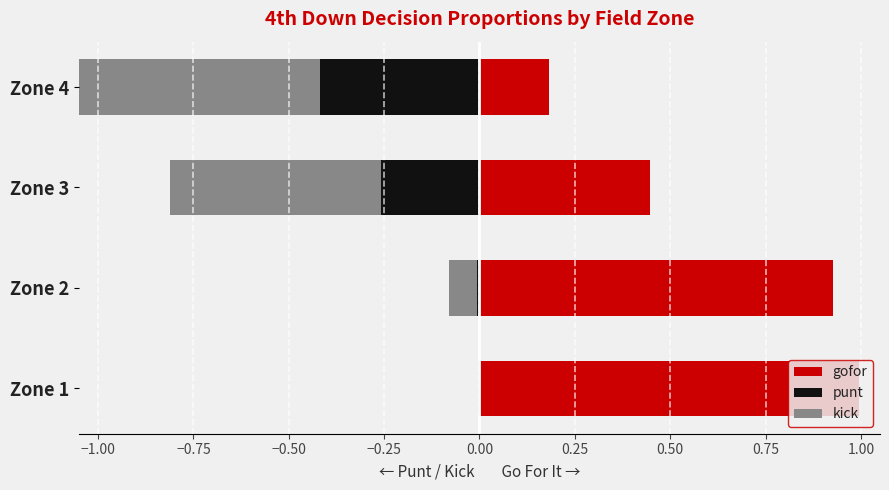

At Zone 1, list the series in order from largest to smallest.

gofor, punt, kick